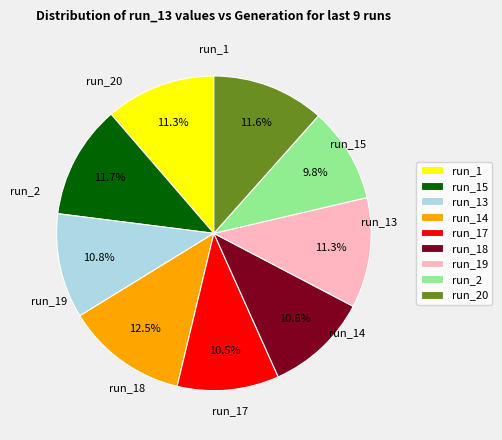

Between run_15 and run_17, which is larger?

run_15